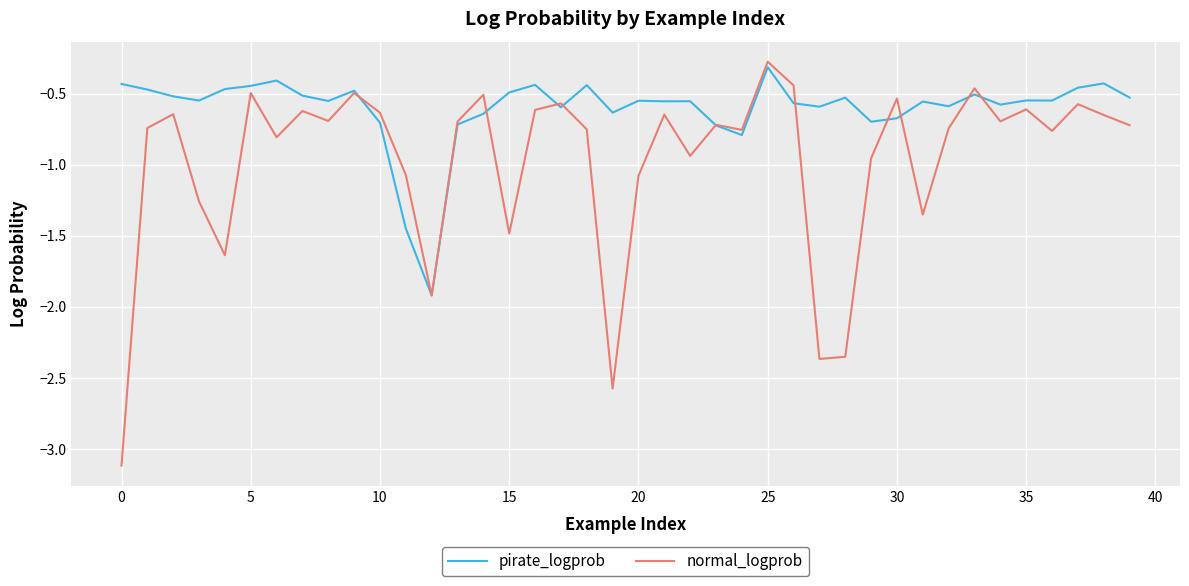

Which series has the largest total across all categories?

pirate_logprob